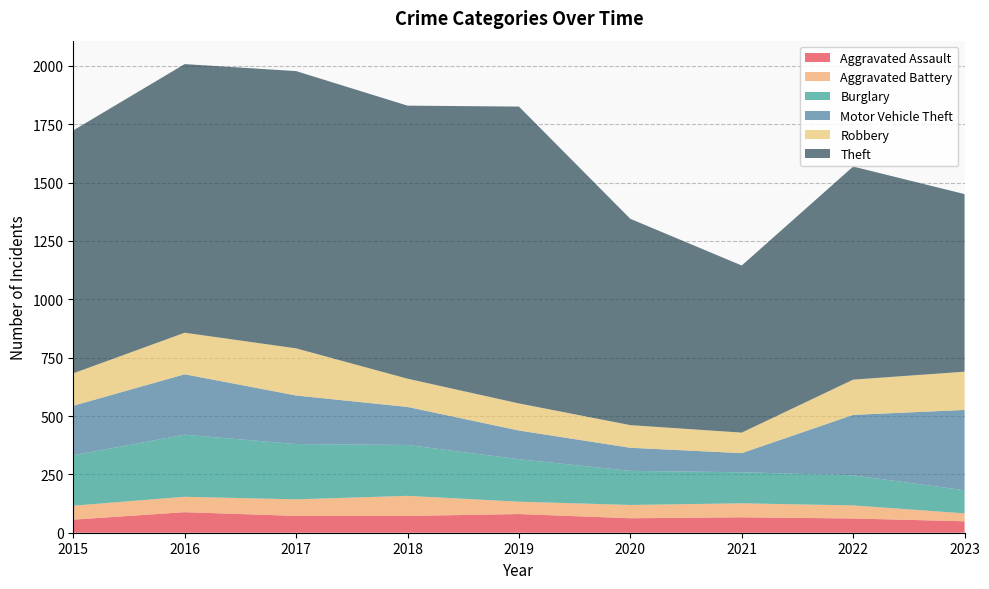

Reading left to right, transcribe all the data shown in this chart.

Aggravated Assault: 56	88	72	72	80	62	66	61	49
Aggravated Battery: 60	66	71	86	53	57	60	56	34
Burglary: 216	266	237	218	182	146	133	129	99
Motor Vehicle Theft: 212	259	208	163	123	99	82	259	344
Robbery: 139	178	202	121	116	97	88	151	164
Theft: 1041	1151	1188	1170	1272	884	716	913	761